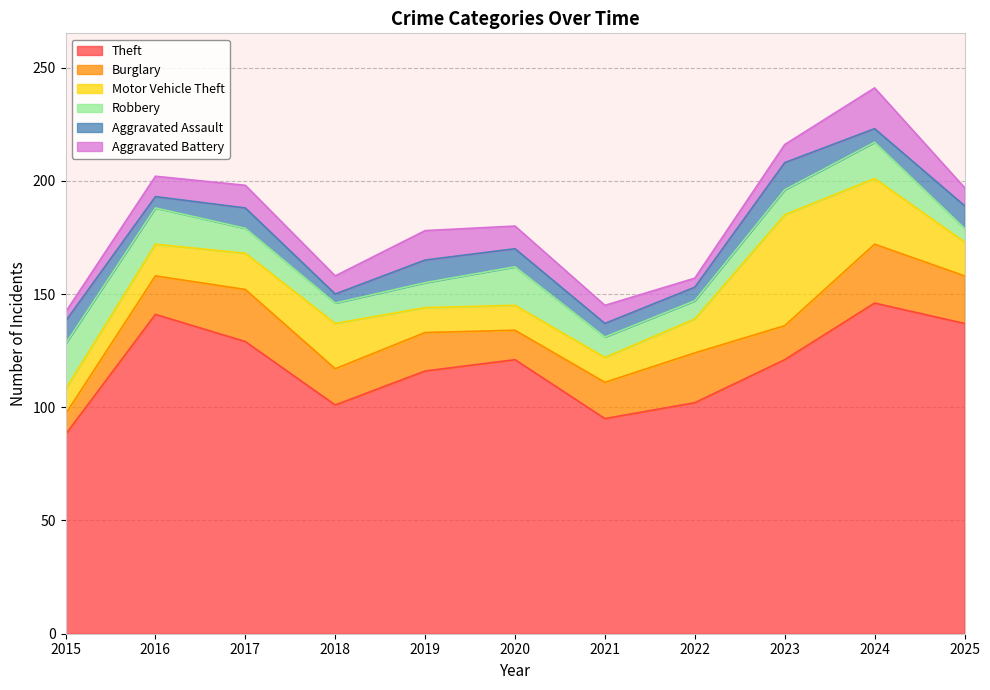

What is the greatest value displayed?

146